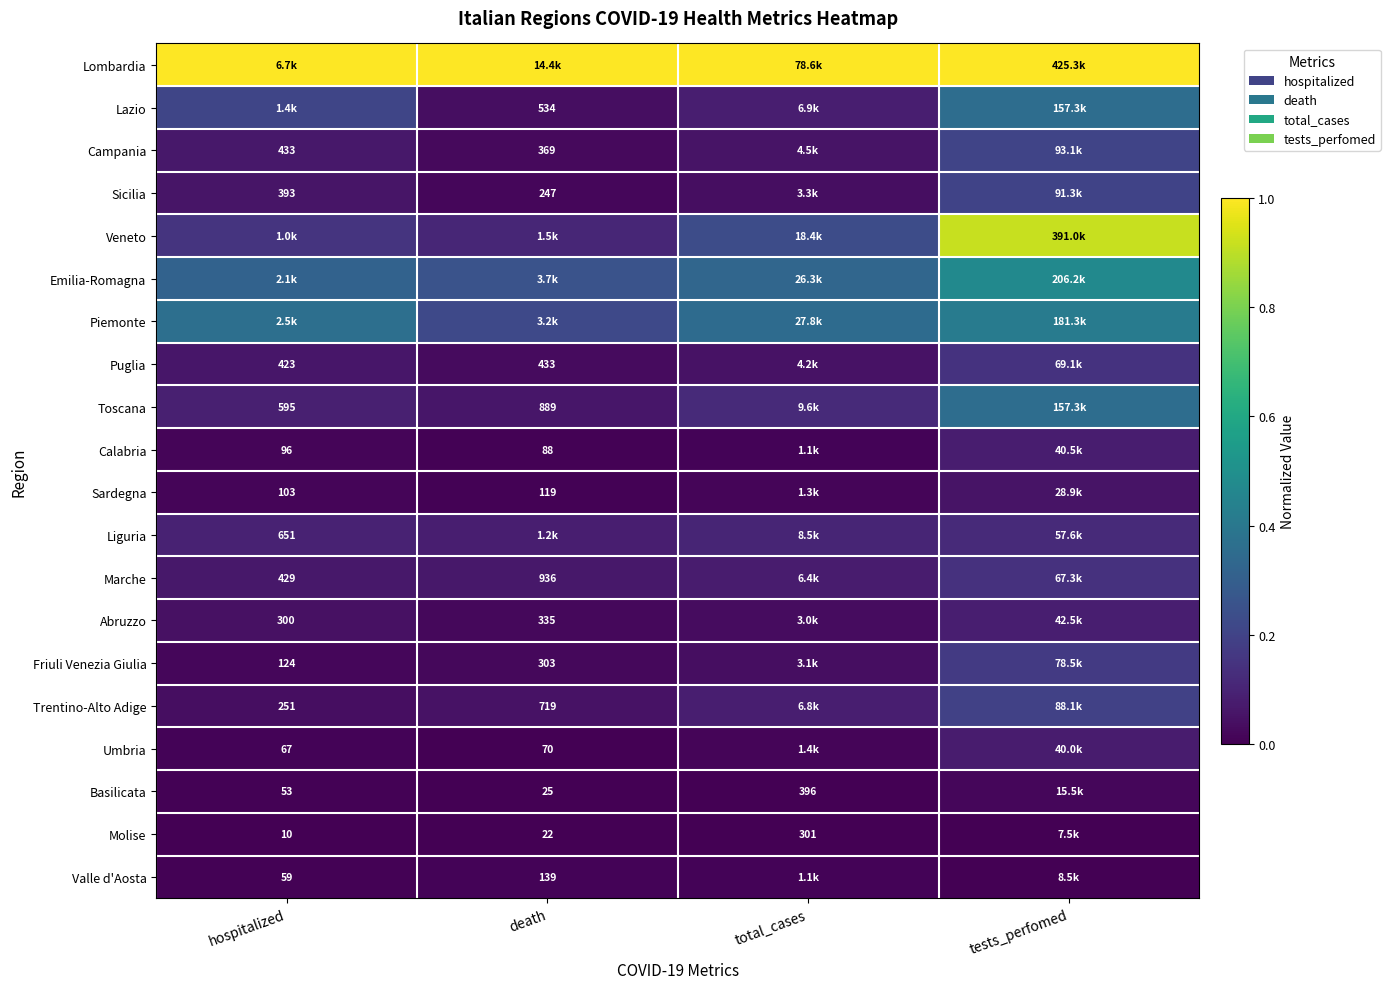

How many data points does each series have?

4